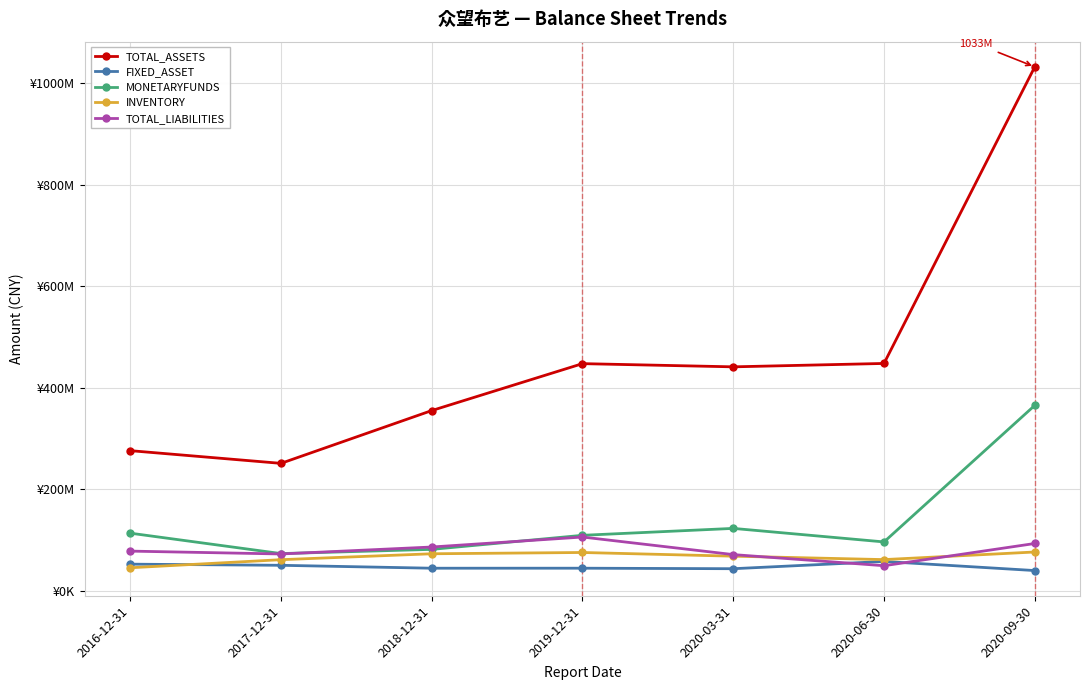

At which category does MONETARYFUNDS reach its first local valley?

2017-12-31